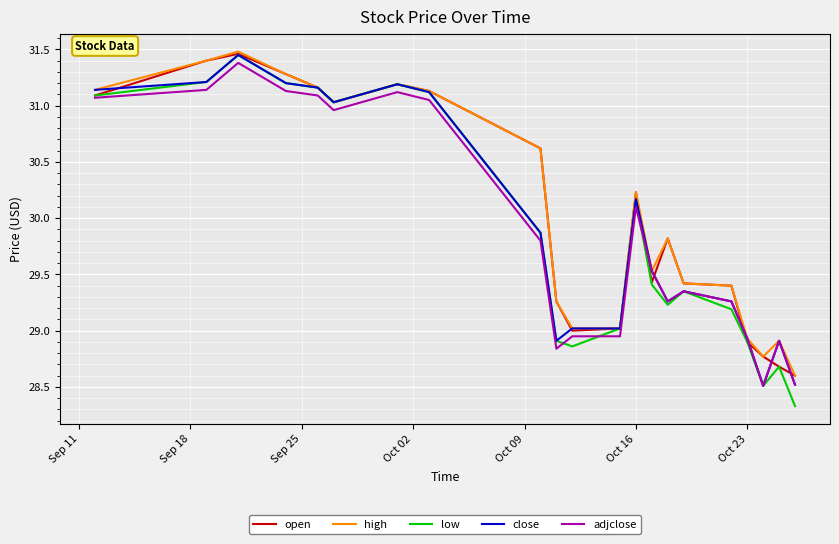

True or false: open and high intersect in this chart.

False